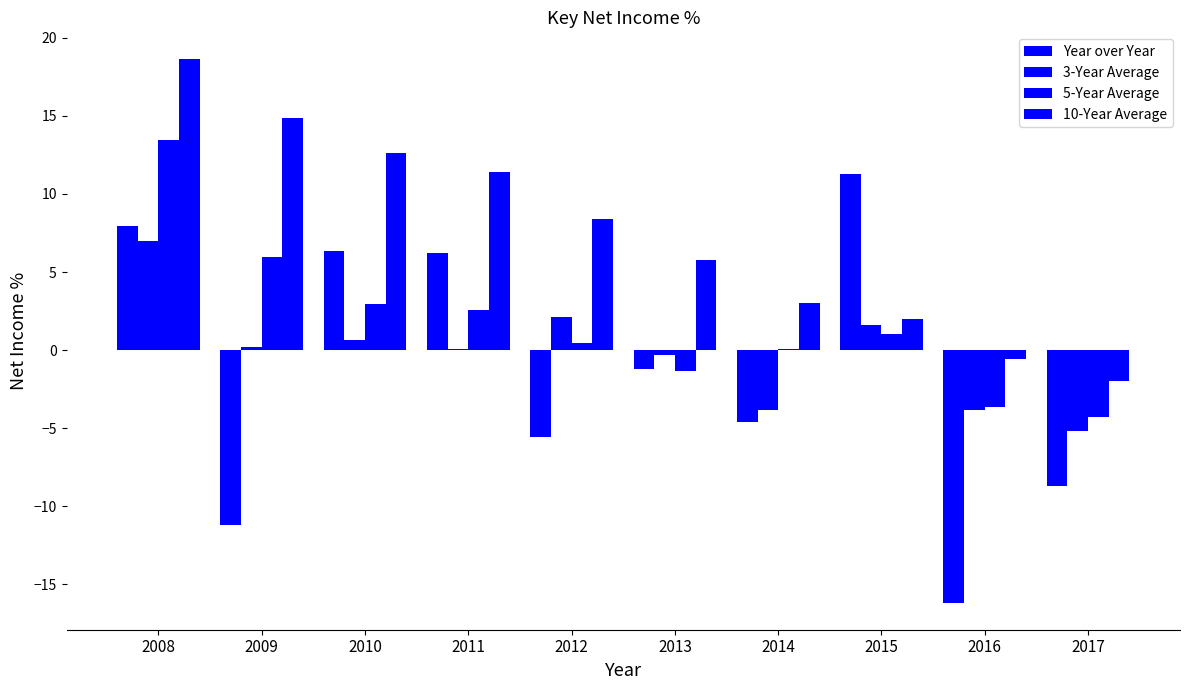

Are the bars grouped side by side (vs. stacked)?

Yes